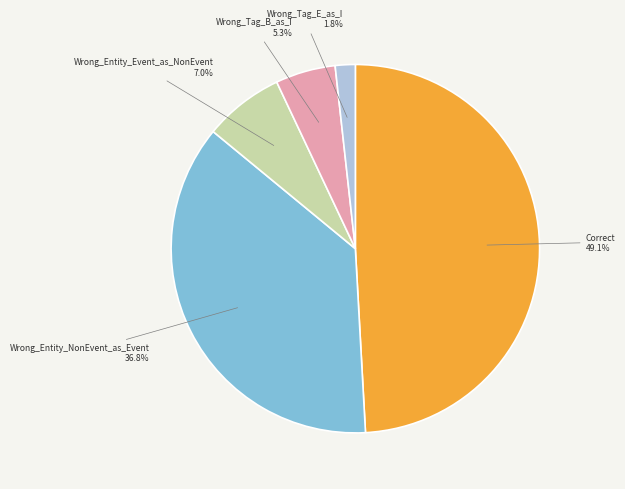

To the nearest percent, what portion does Correct represent?

49%